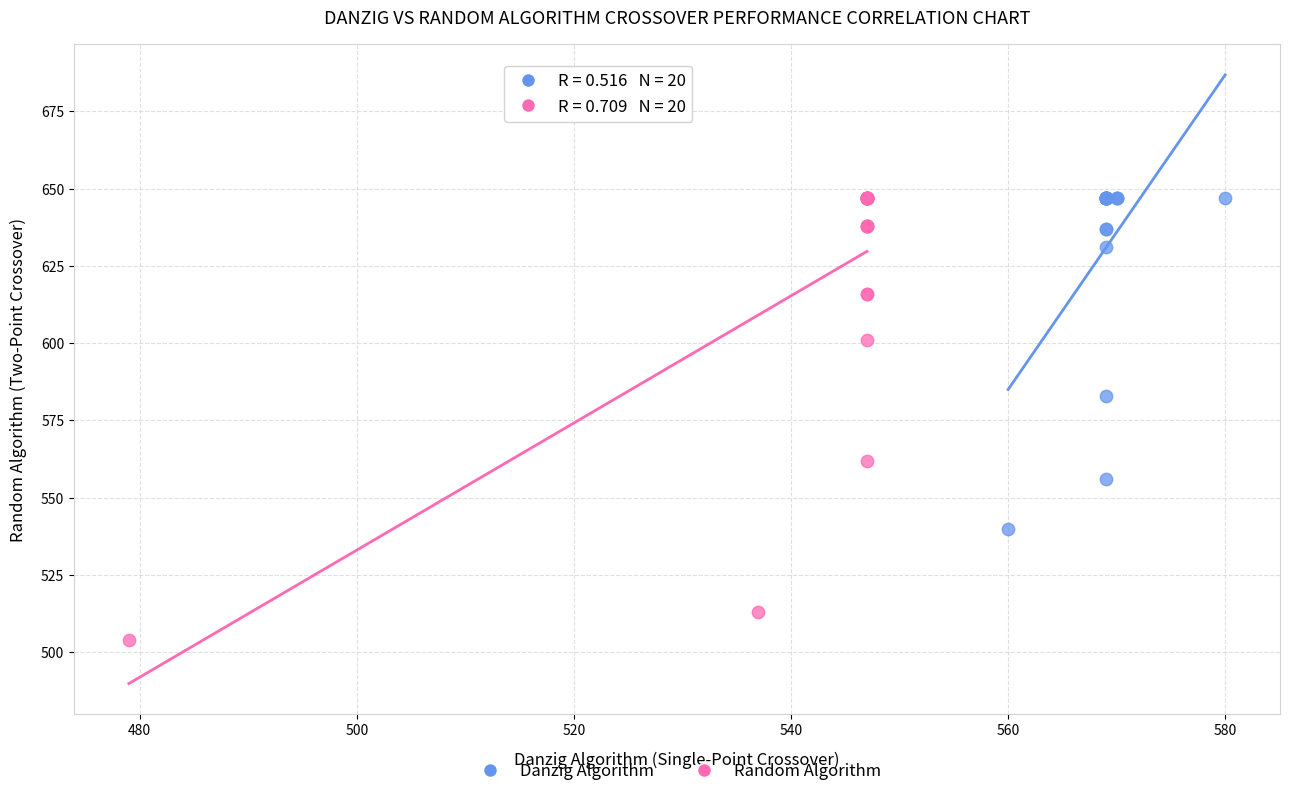

Which series has the widest spread of Y values?

Random Algorithm